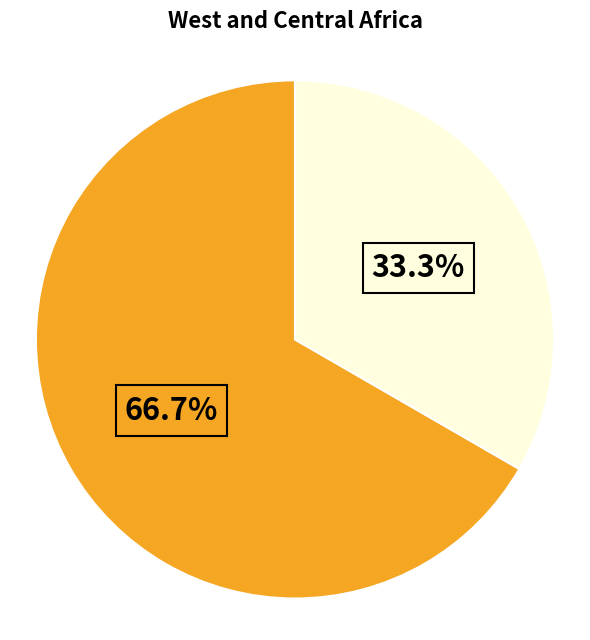

How many segments does this pie chart have?

2